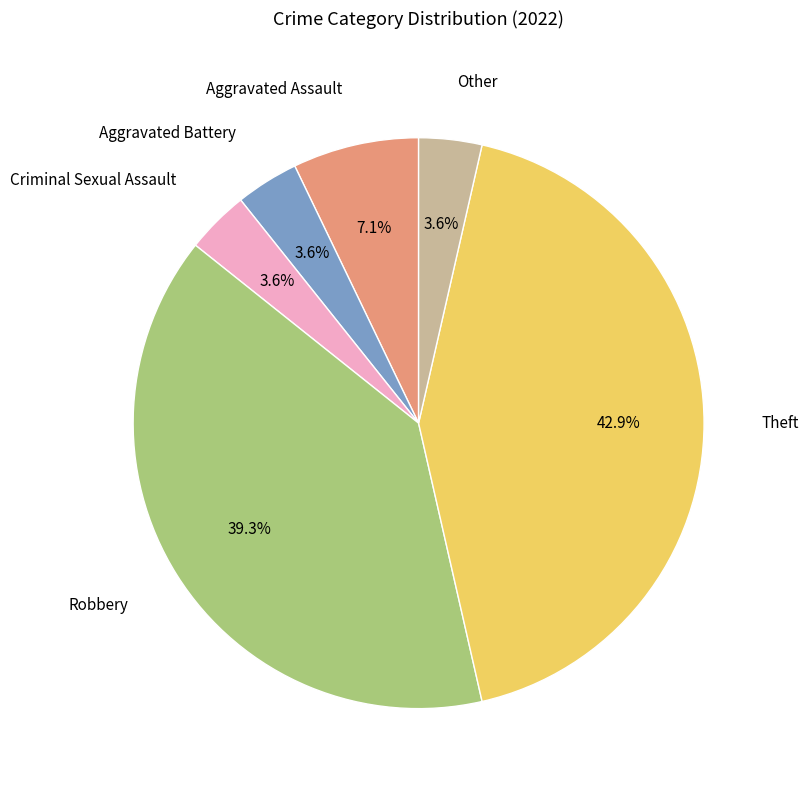

To the nearest percent, what portion does Other represent?

4%